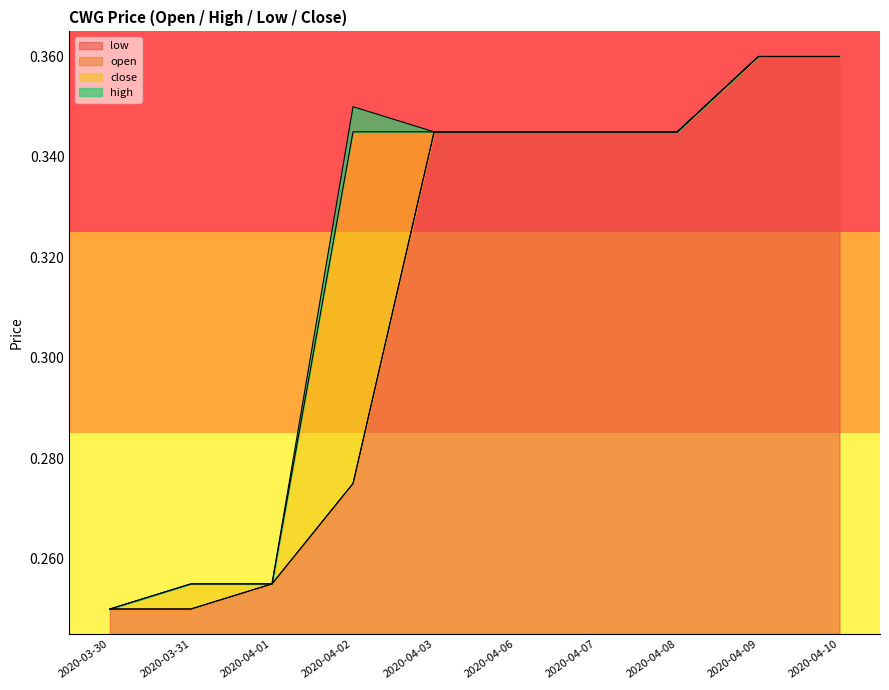

Count the number of categories in the chart.

10